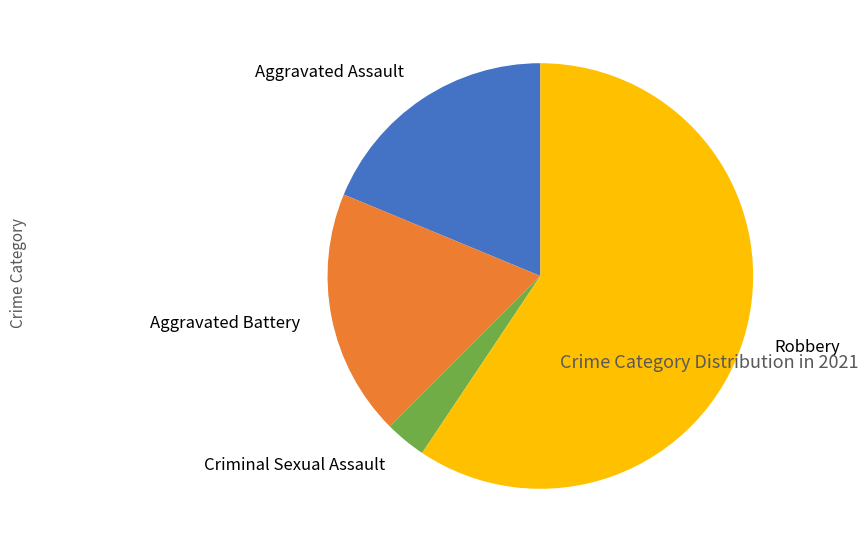

Which category has the biggest portion of the pie?

Robbery